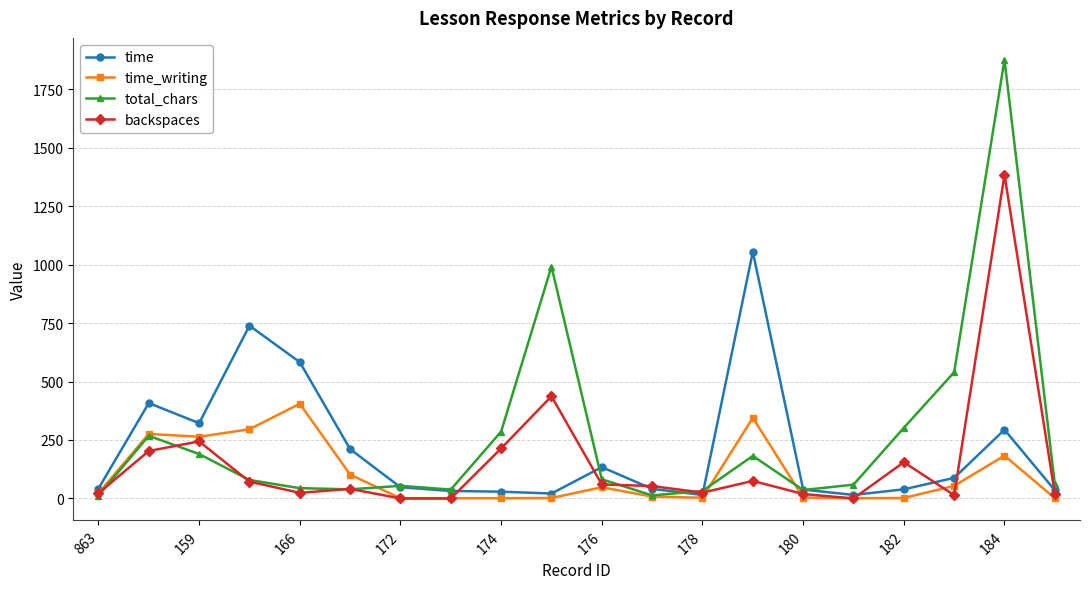

What is the average value of the time series?

209